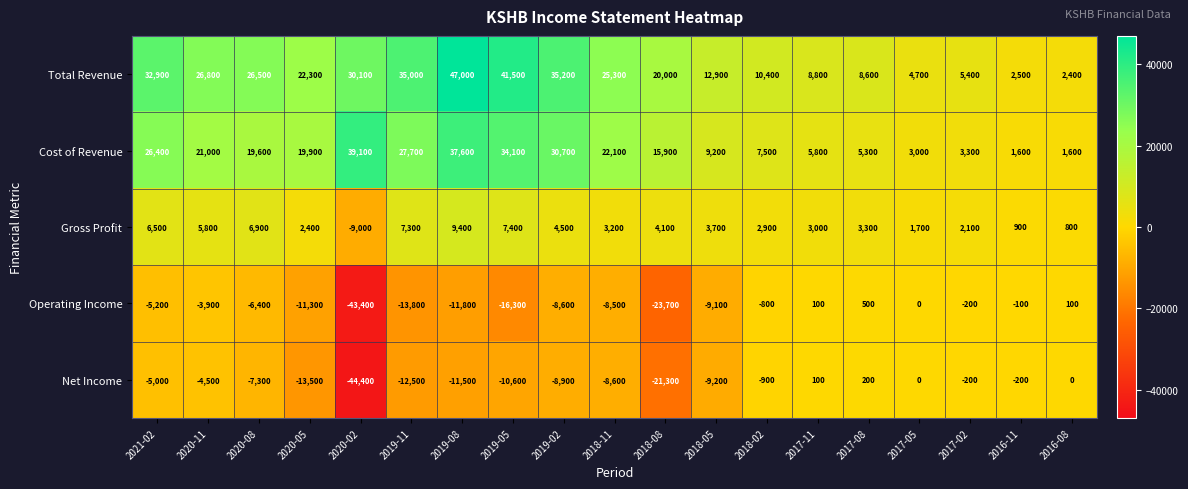

Which series has the largest total across all categories?

Total Revenue